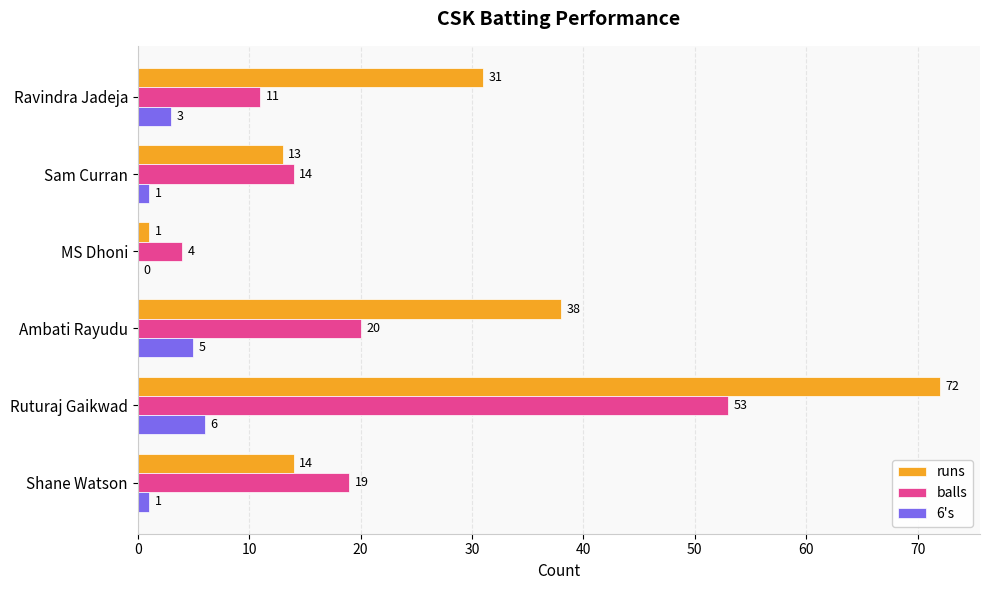

How many data points does each series have?

6